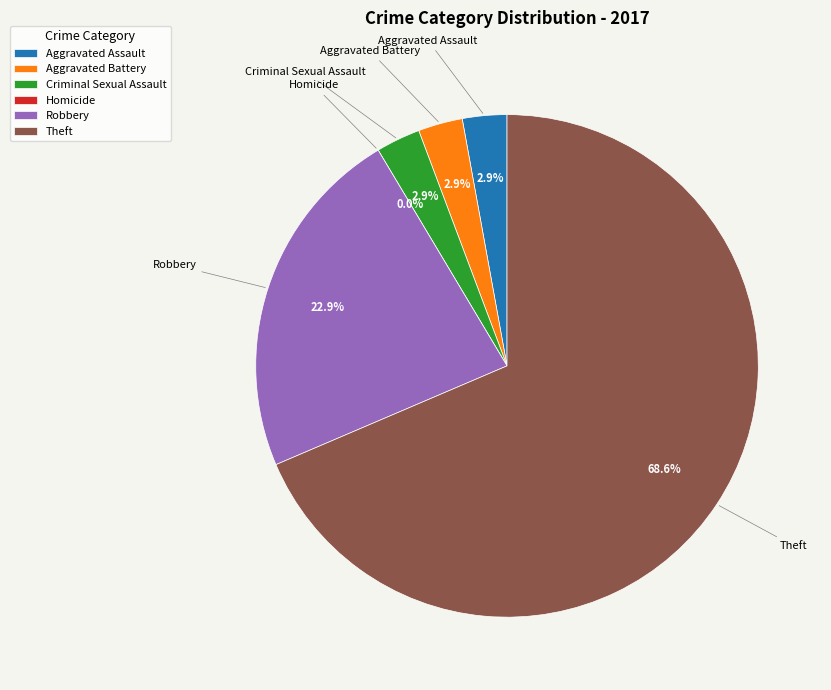

Rank the categories by value from highest to lowest.

Theft, Robbery, Aggravated Assault, Aggravated Battery, Criminal Sexual Assault, Homicide